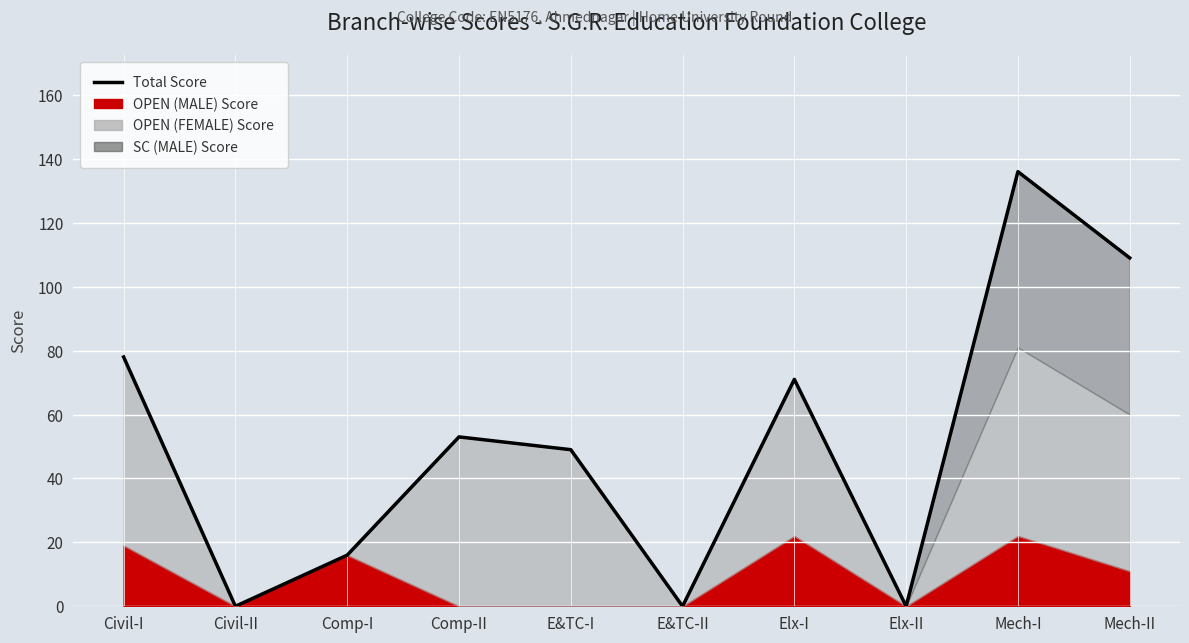

How many points are higher than both their immediate neighbors (excluding endpoints)?

3